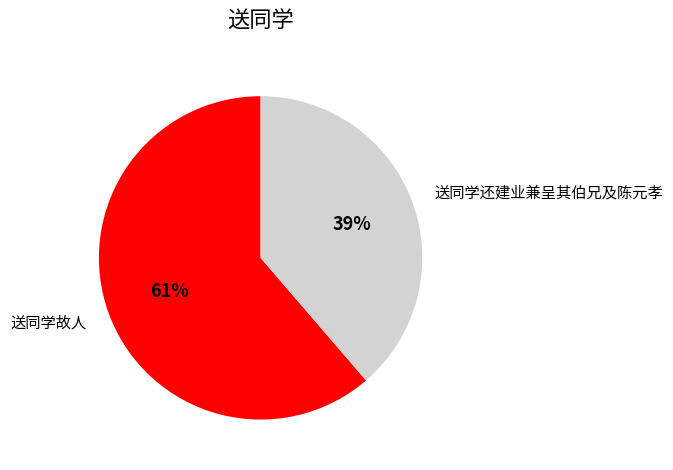

Which slice is the smallest?

送同学还建业兼呈其伯兄及陈元孝